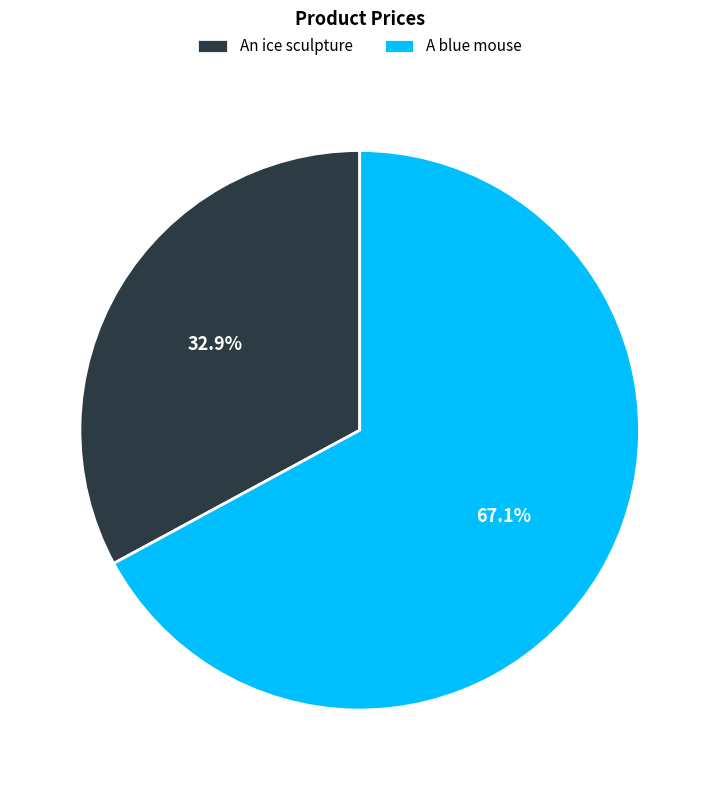

Which has a higher value, A blue mouse or An ice sculpture?

A blue mouse